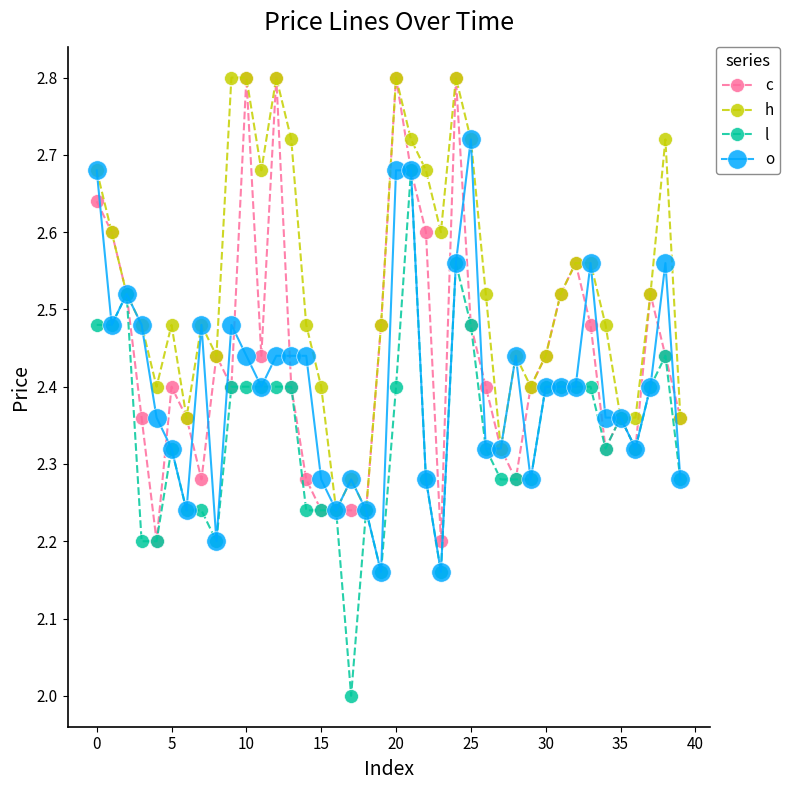

What is the maximum value shown in the chart?

2.8